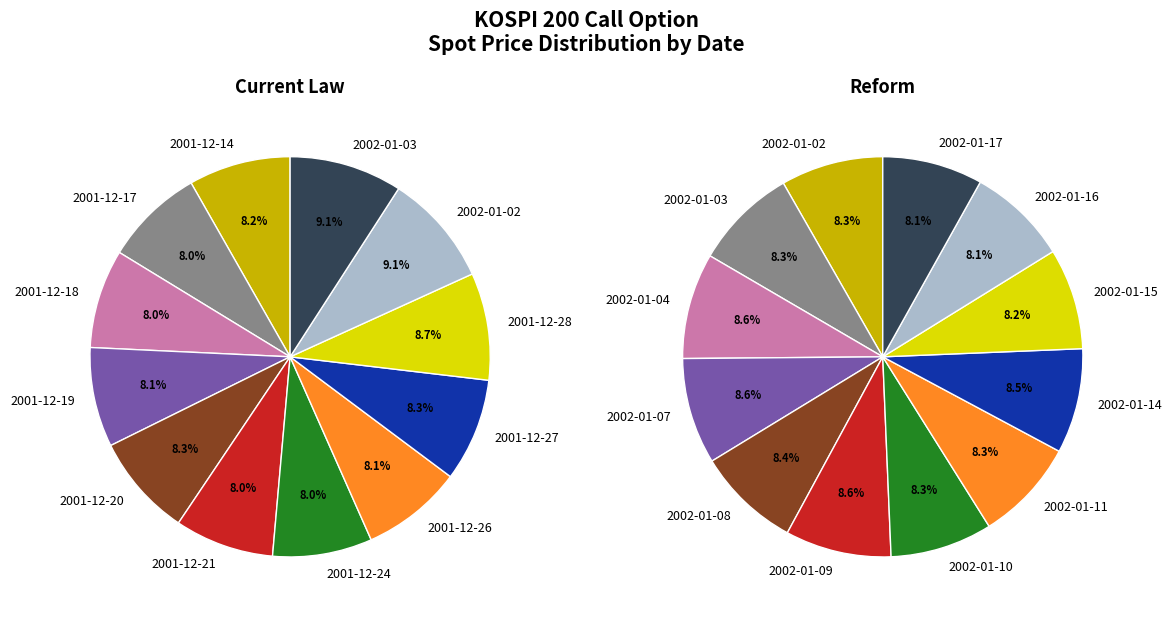

Which has a higher value, 2001-12-26 or 2001-12-27?

2001-12-27